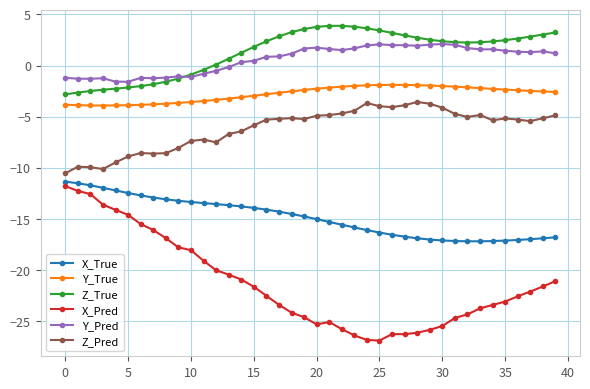

What is the lowest value of the Z_Pred series?

-10.5